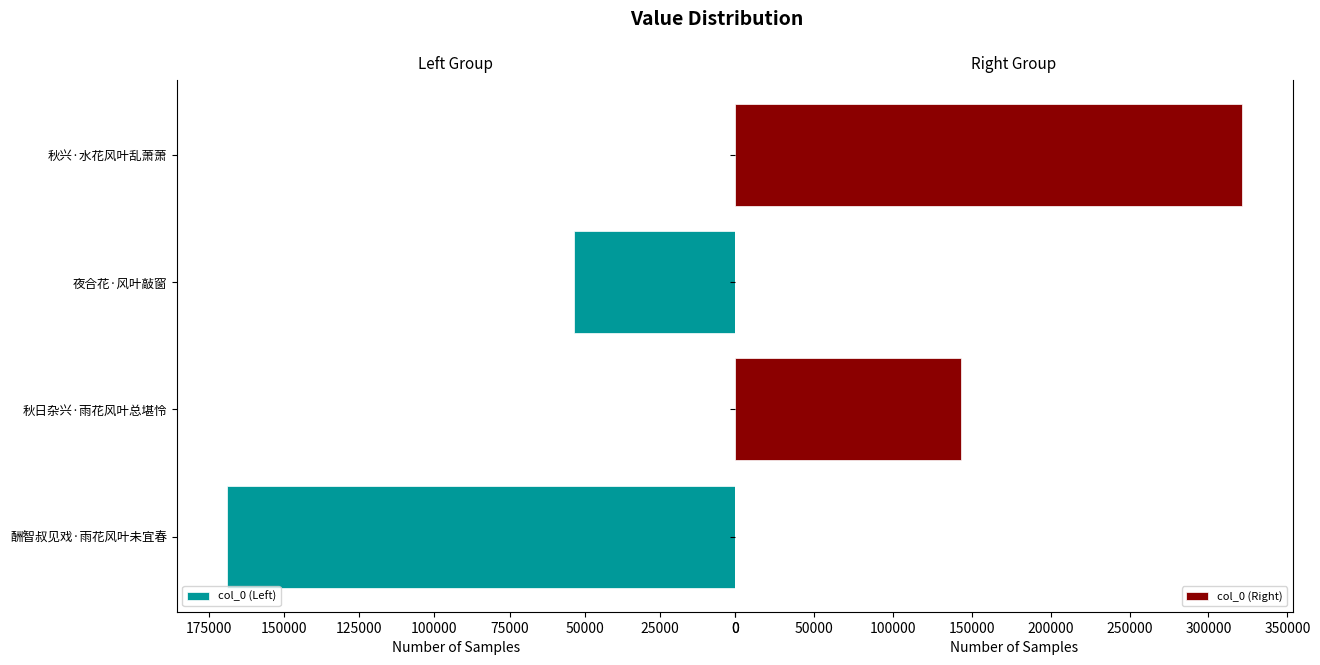

What is the average value of the col_0 (Right) series?

116171